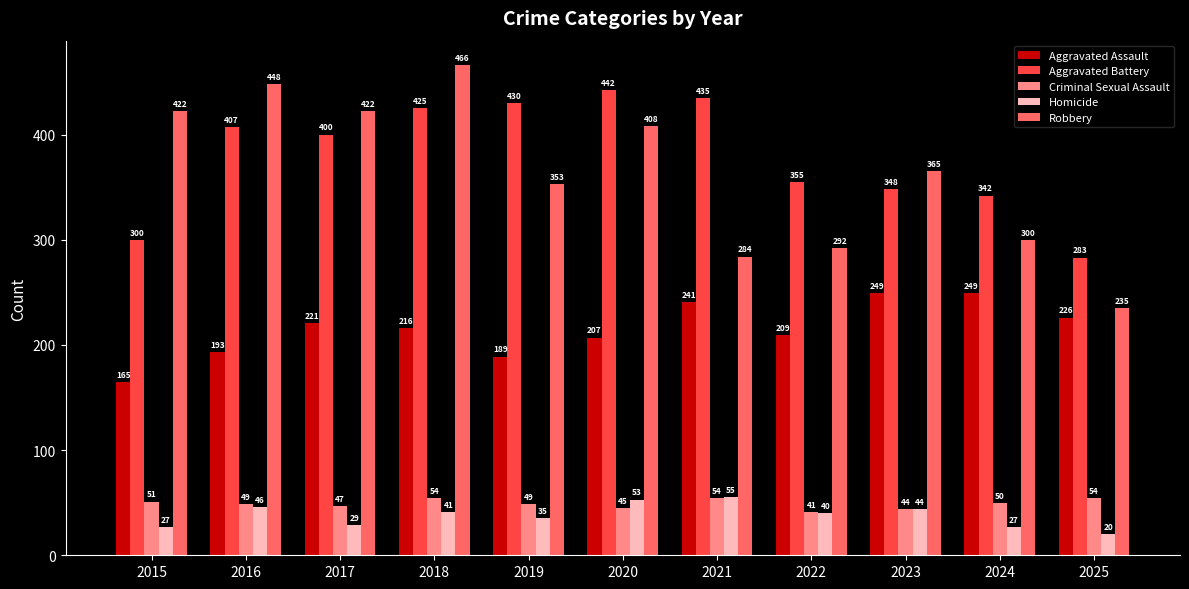

What is the difference between the highest and lowest values at 2020?

397